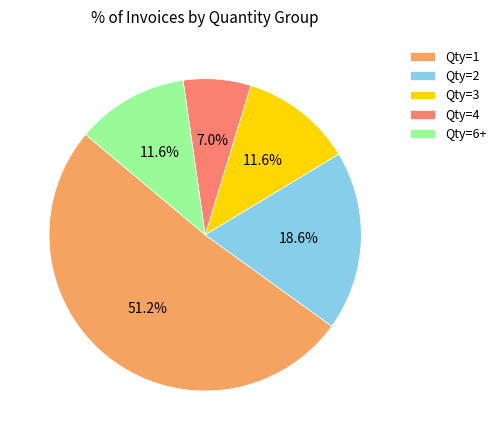

What portion of the pie excludes Qty=1?

48.8%